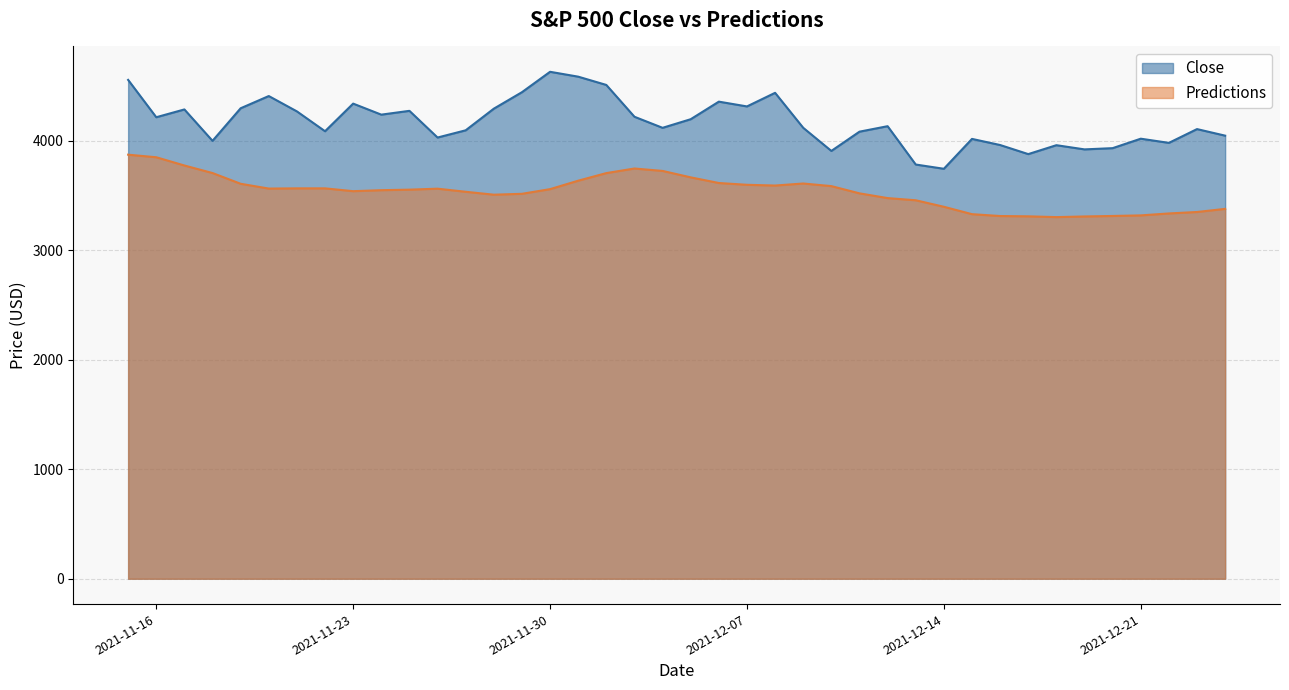

Does the chart have visible grid lines?

Yes